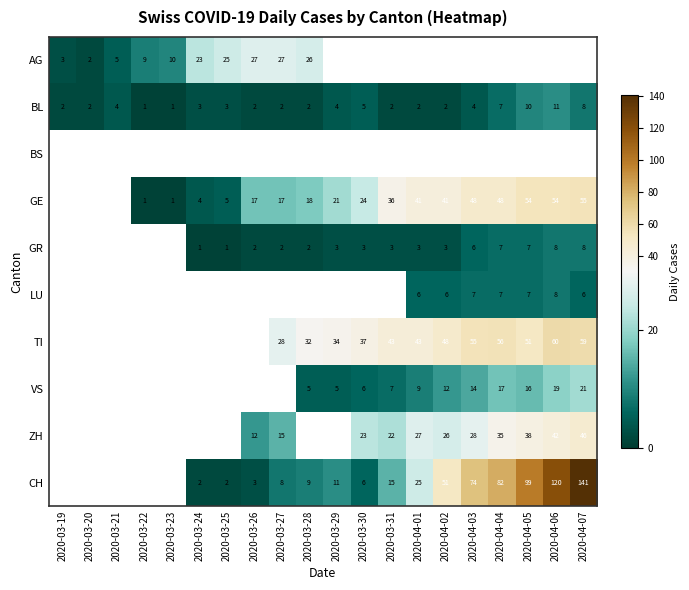

Count the BL values in the range 2 to 5.

14